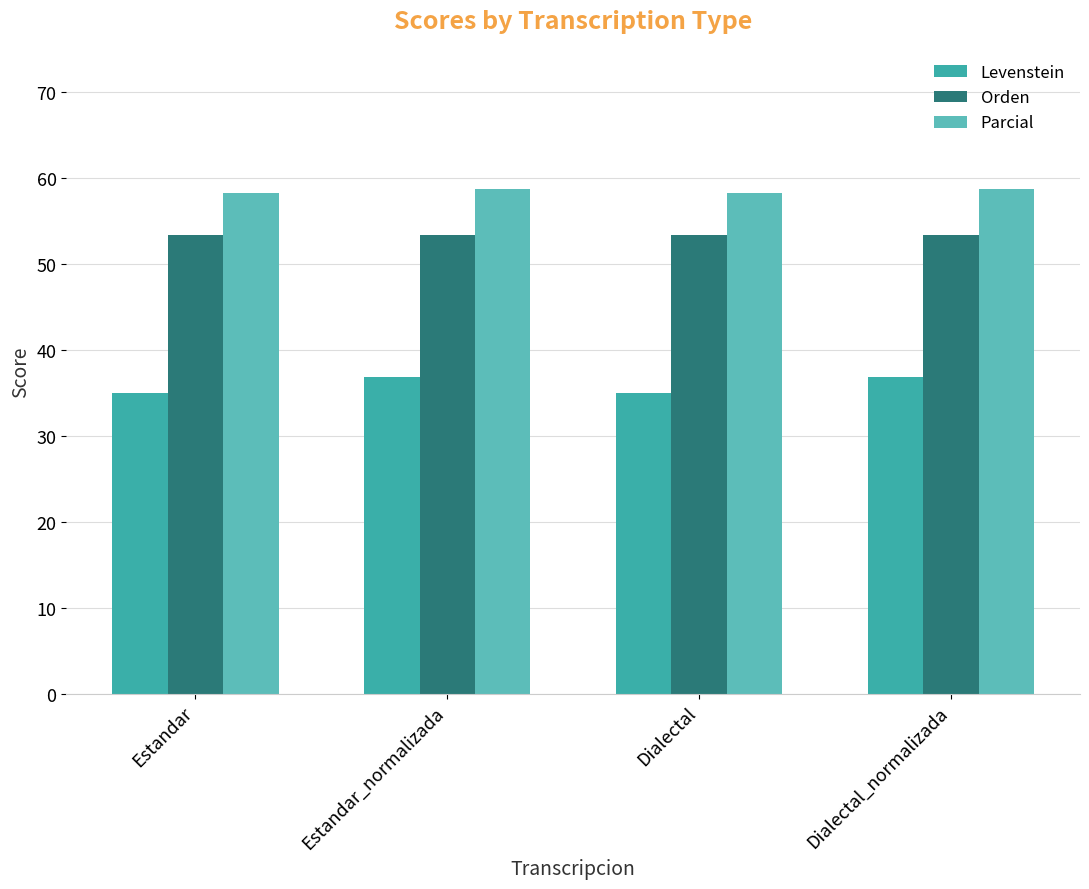

What is the smallest value displayed?

35.0